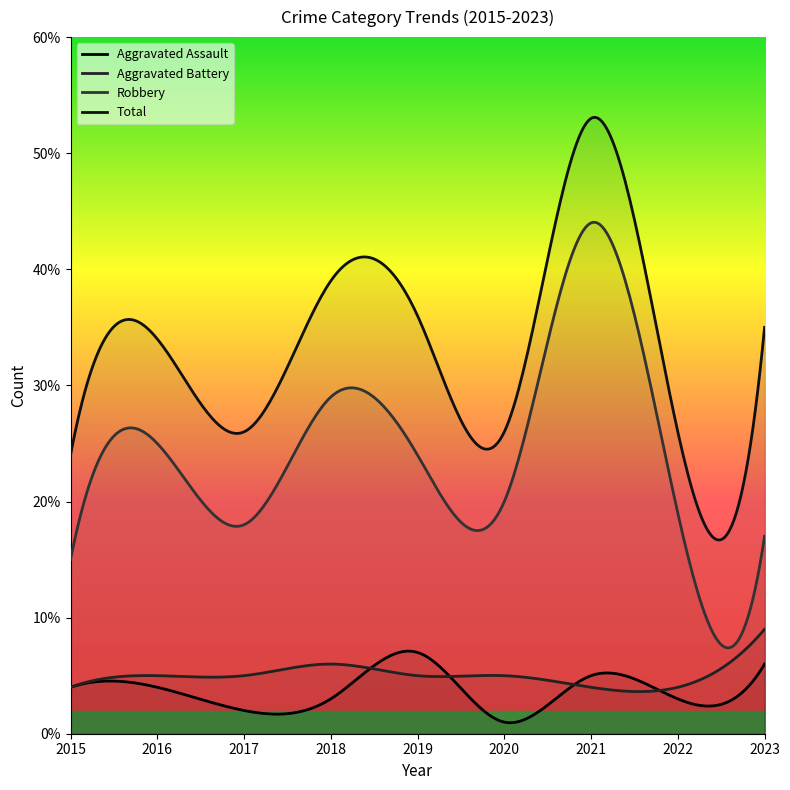

Which series has the largest total across all categories?

Total